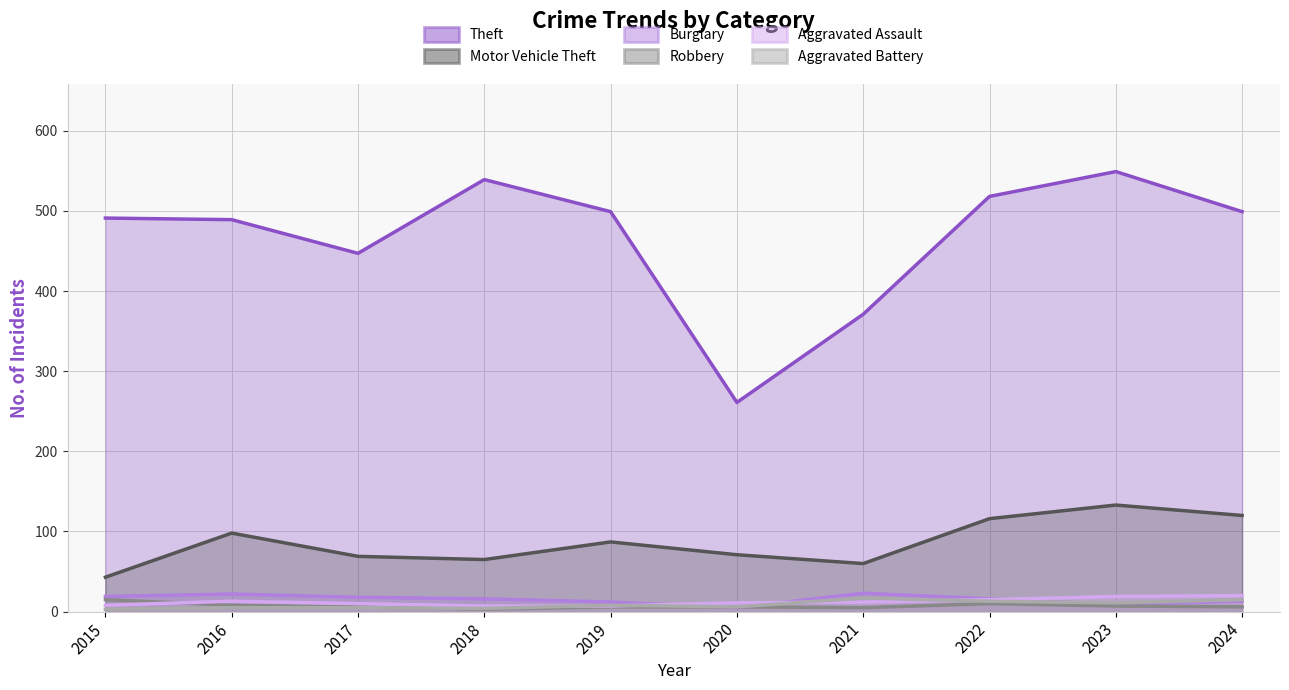

True or false: Aggravated Battery and Robbery intersect in this chart.

True